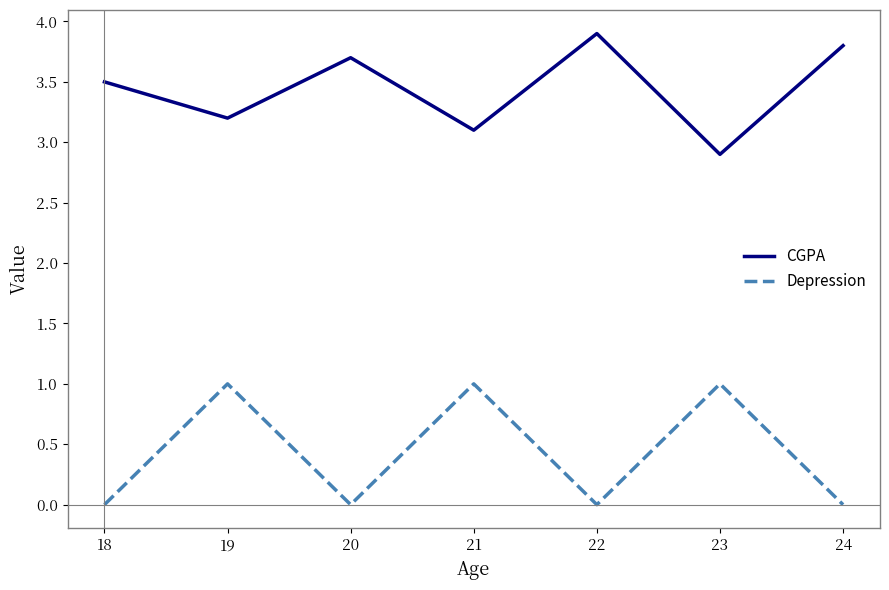

How many interior local peaks does the Depression series have?

3